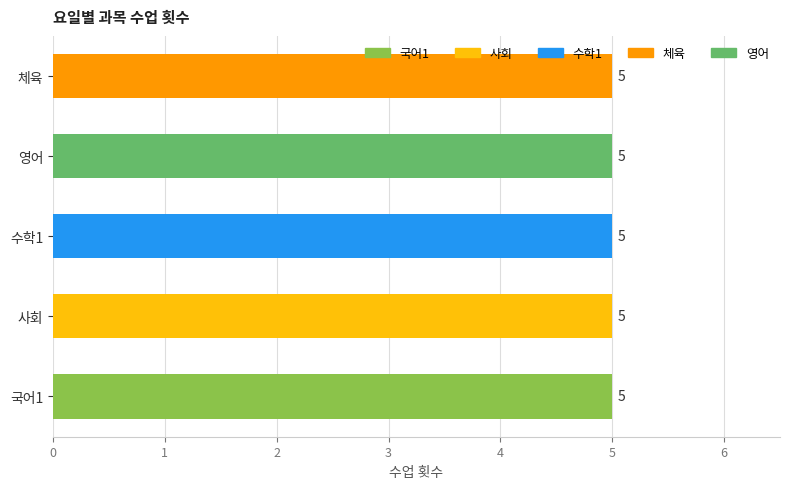

Which series has the widest spread of values?

사회